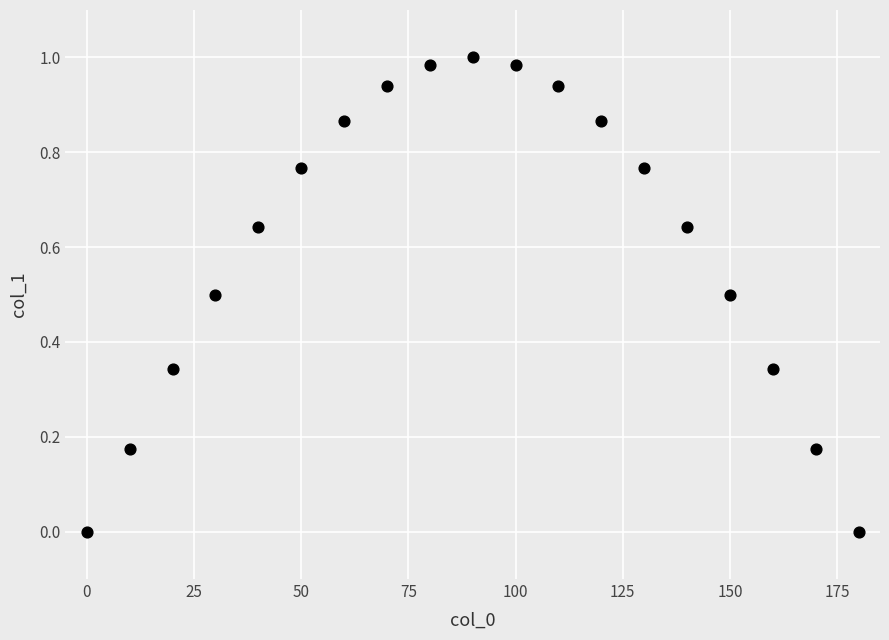

What is the range of X values (max minus min)?

180.0